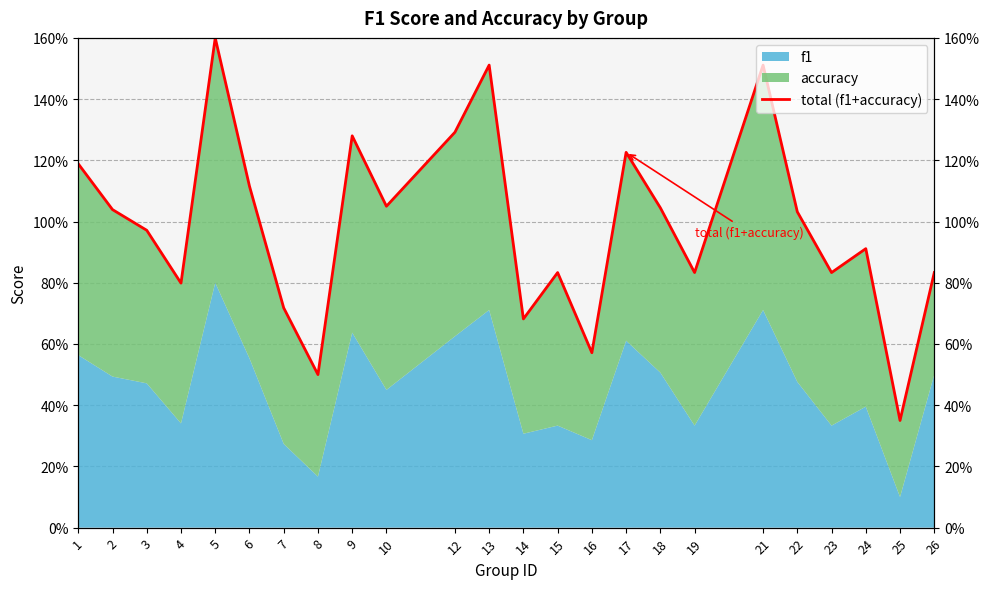

True or false: the data shows 1.3 at 7.

False